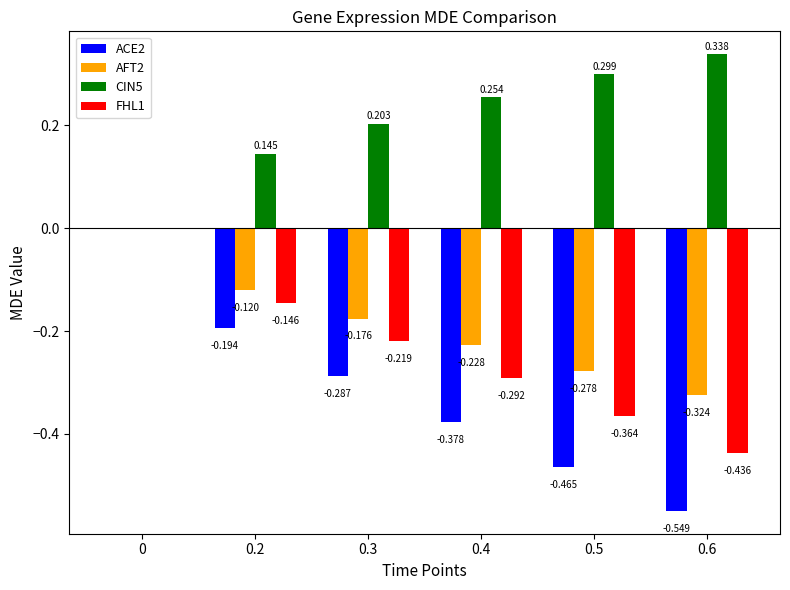

Is the value of AFT2 at 0.6 greater than the value of FHL1 at 0.6?

Yes